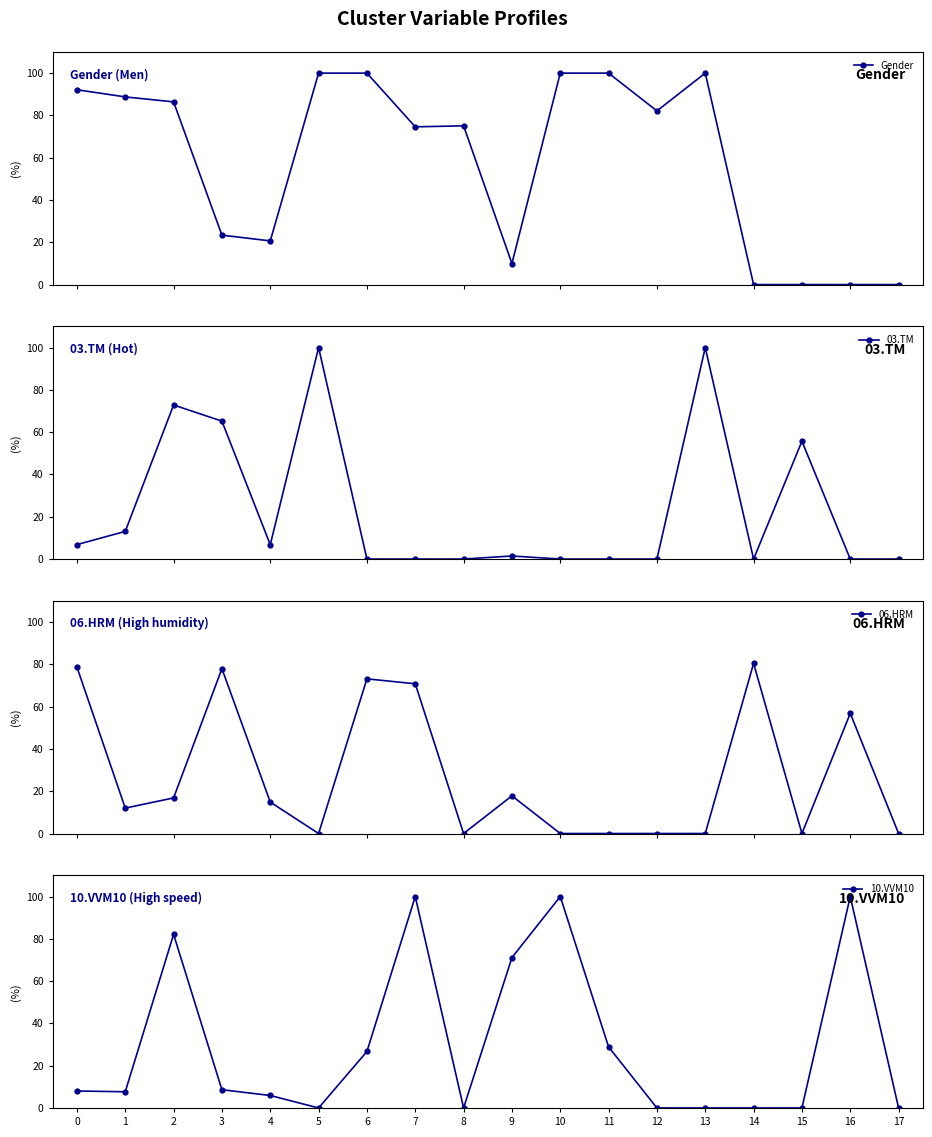

How many distinct data groups are displayed?

4